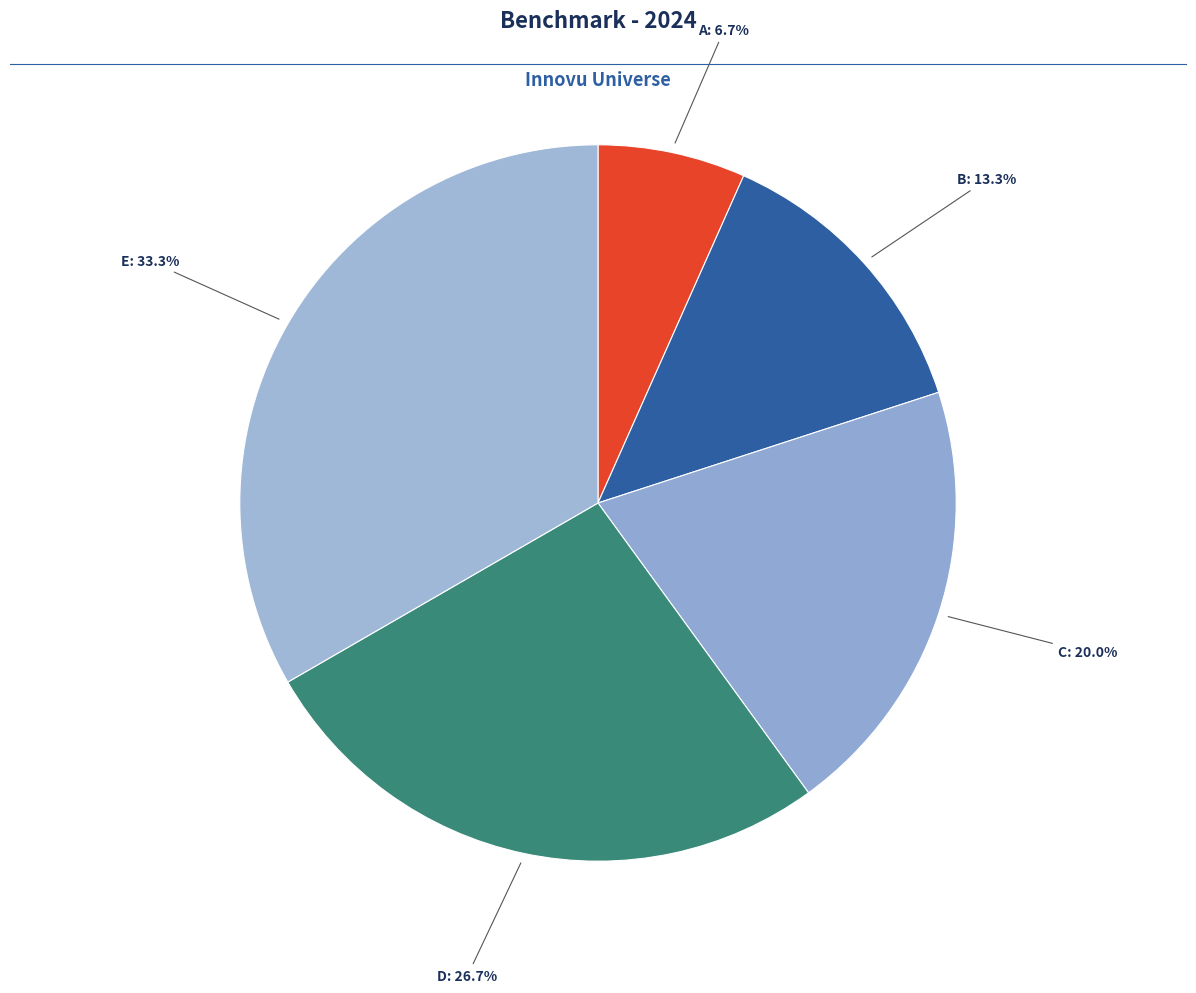

To the nearest percent, what is the combined percentage of A and C?

27%